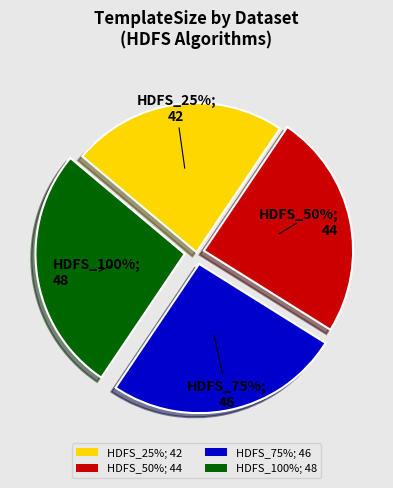

To the nearest percent, what is the combined percentage of HDFS_75% and HDFS_100%?

52%